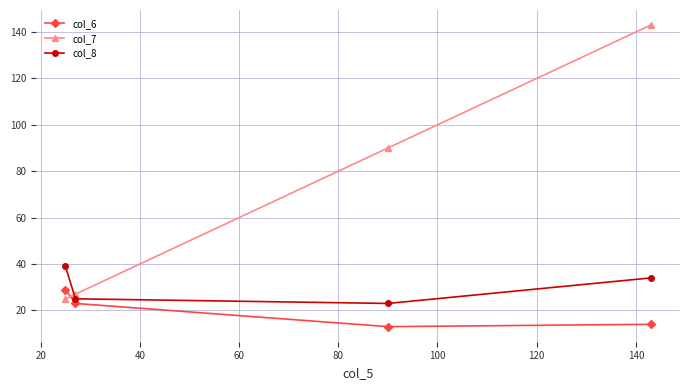

What is the value of the col_6 point at the 3rd from the left?

13